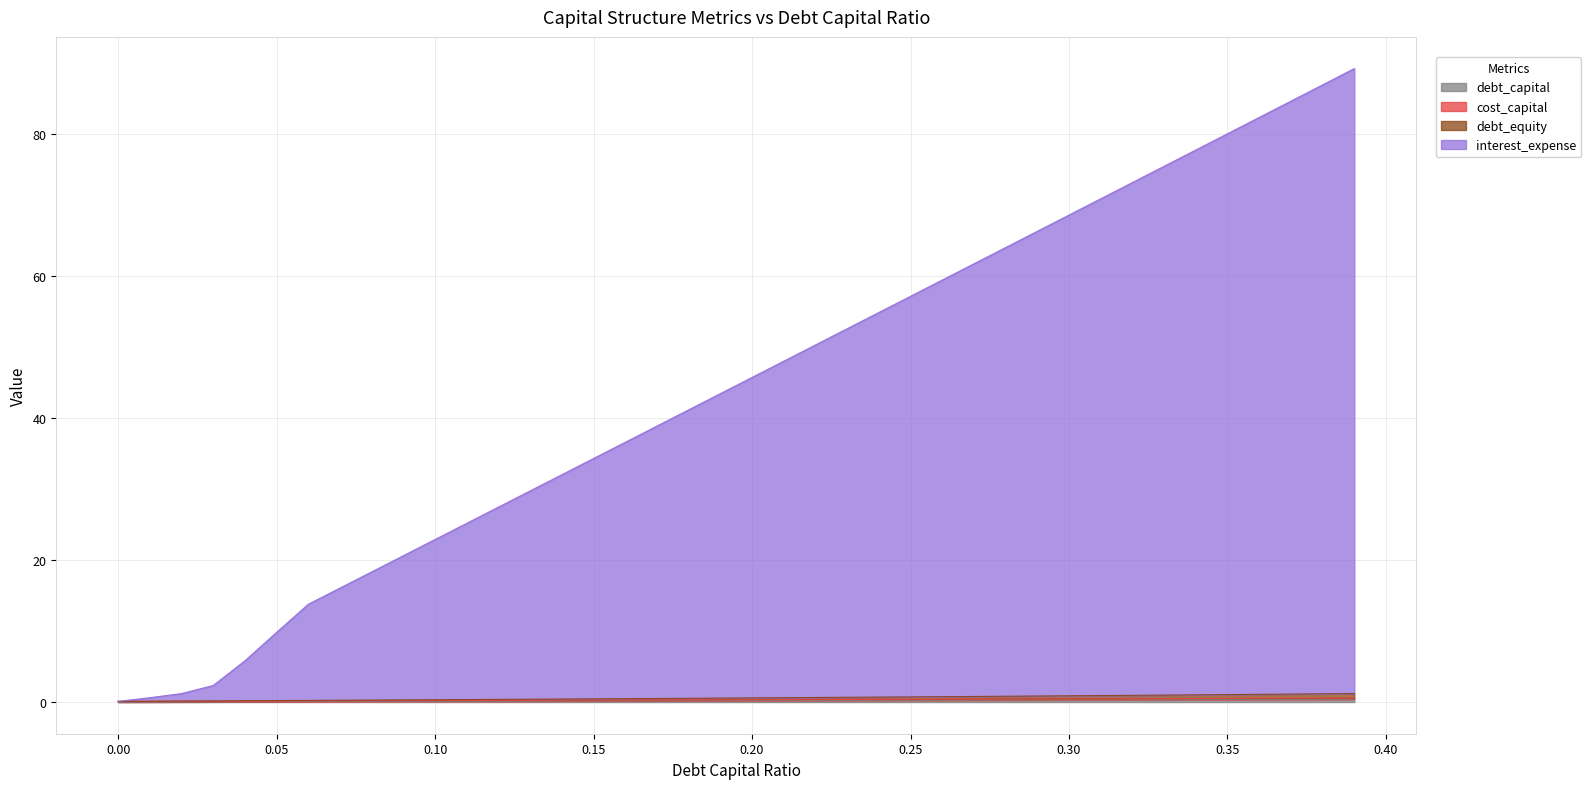

True or false: interest_expense and debt_capital cross at least once.

False